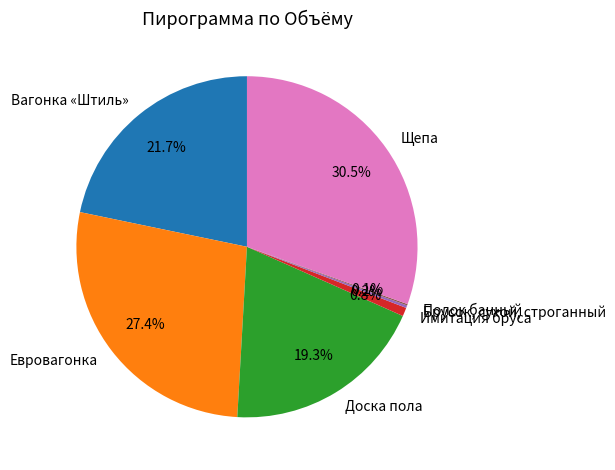

Is there a majority slice in this chart?

No